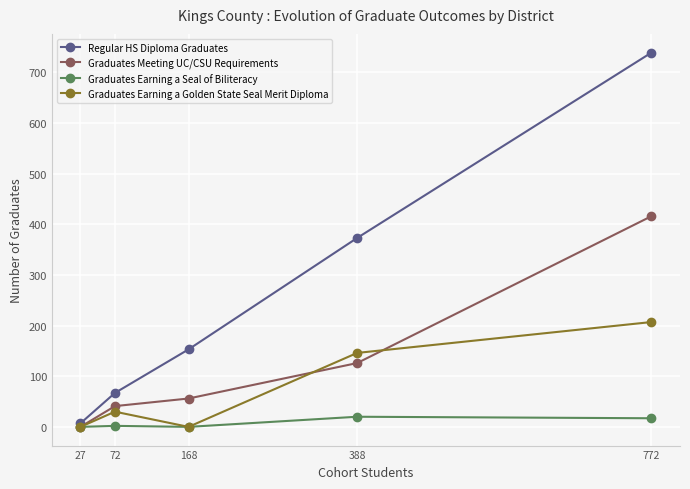

What are all the series names shown in the legend?

Regular HS Diploma Graduates, Graduates Meeting UC/CSU Requirements, Graduates Earning a Seal of Biliteracy, Graduates Earning a Golden State Seal Merit Diploma